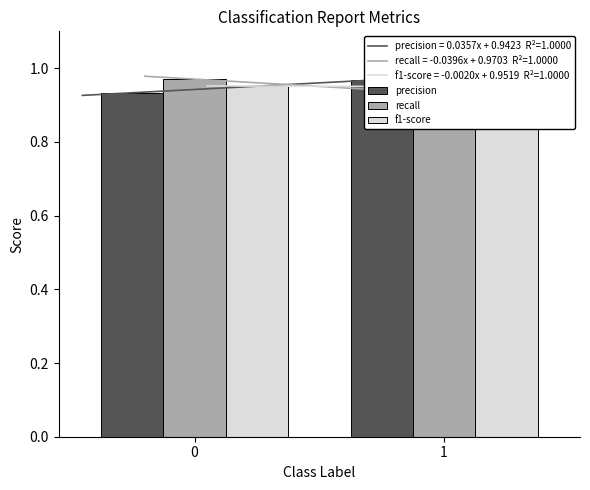

How many groups of bars are there?

2